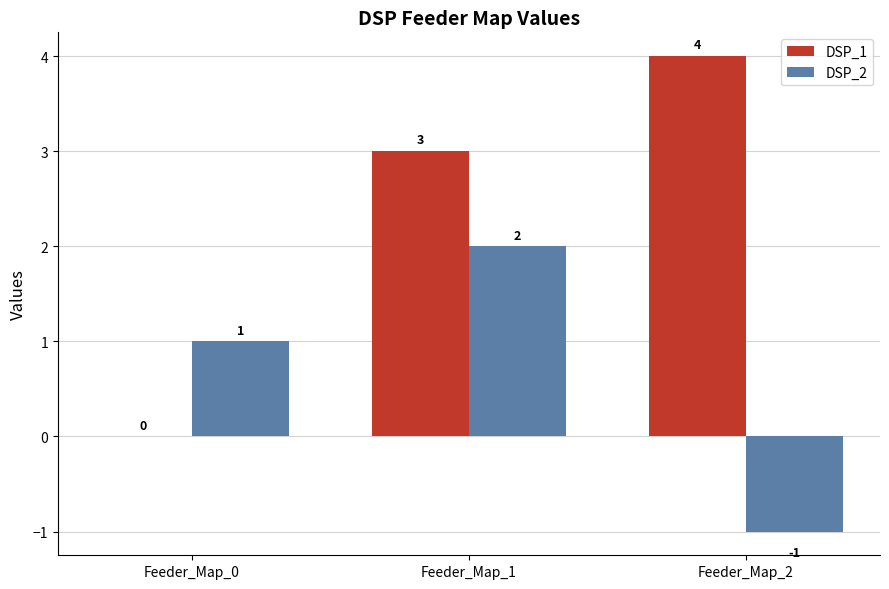

At which category is the sum across all series the highest?

Feeder_Map_1